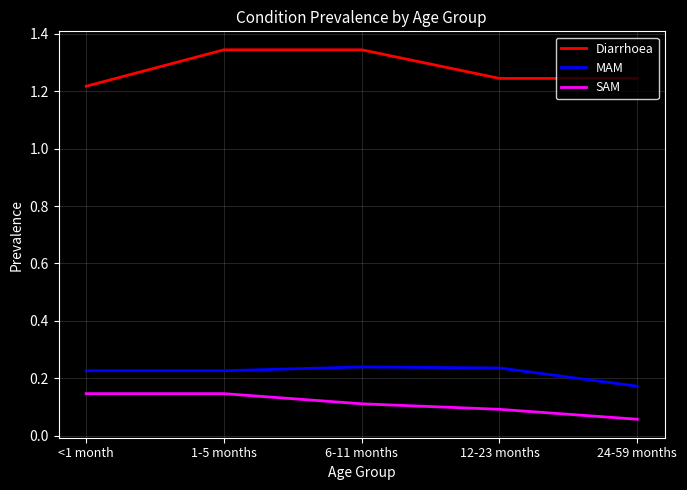

Is it true that SAM equals 0.1 at 24-59 months?

True